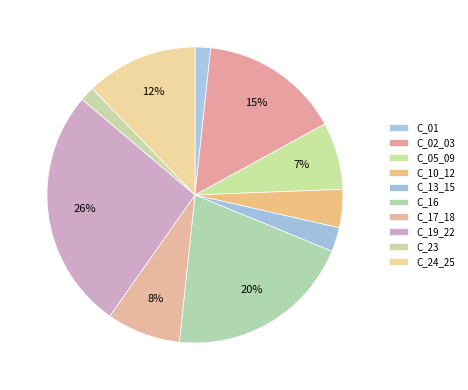

The C_01 slice represents 2% of the pie. True or false?

True